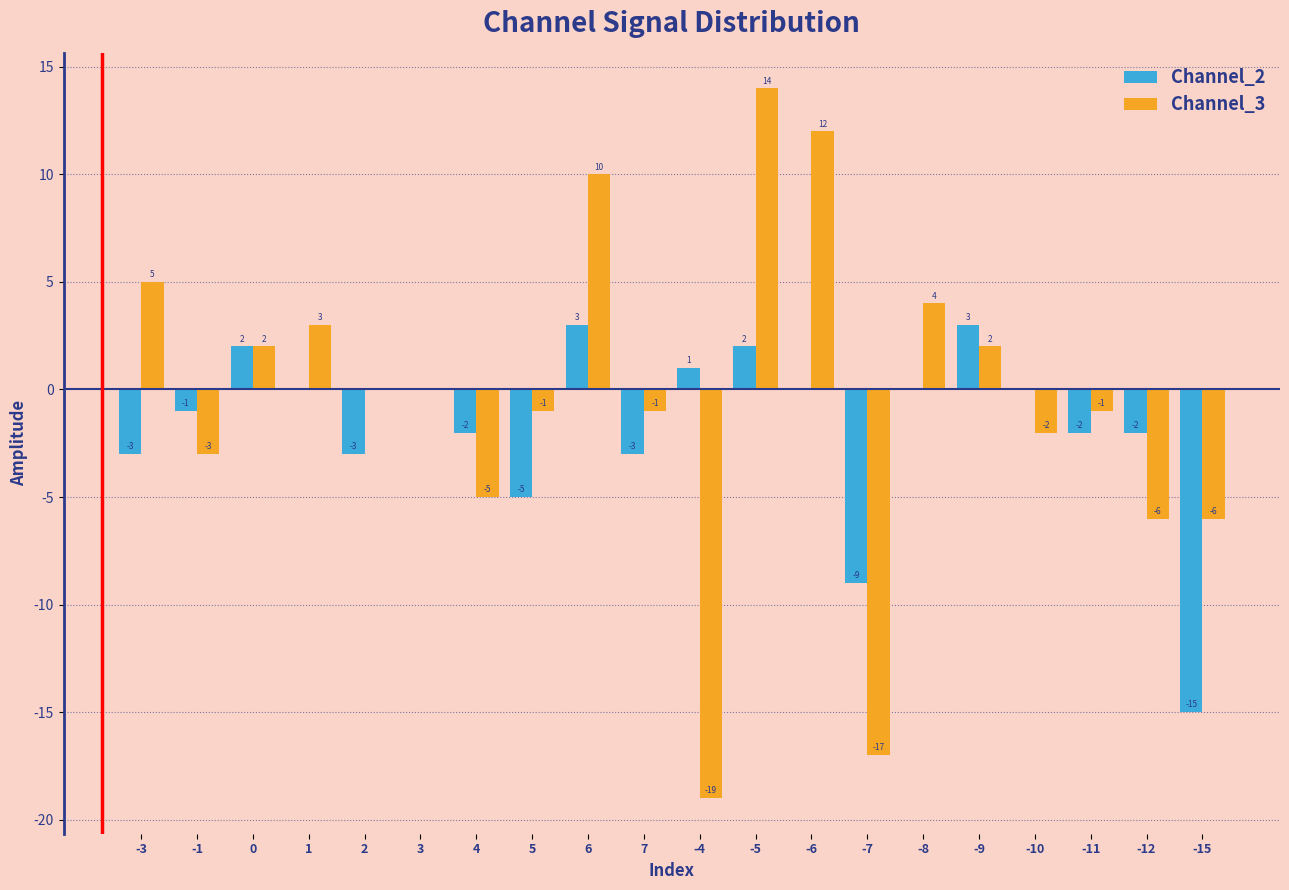

The value of Channel_3 at 3 is 0. True or false?

True